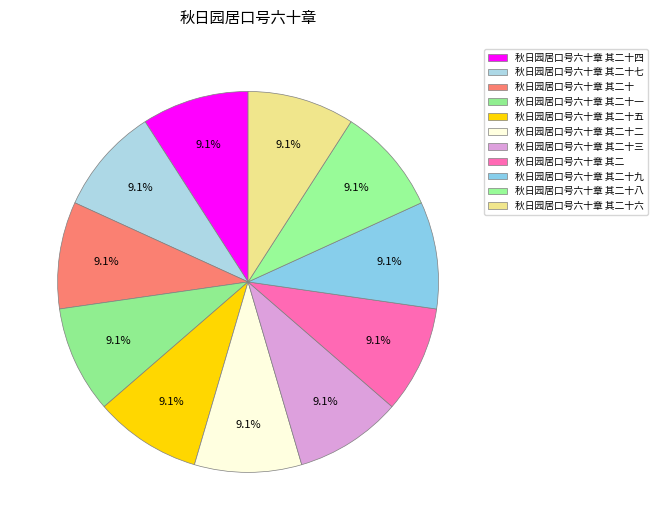

To the nearest percent, what is the combined percentage of 秋日园居口号六十章 其二十八 and 秋日园居口号六十章 其二十七?

18%